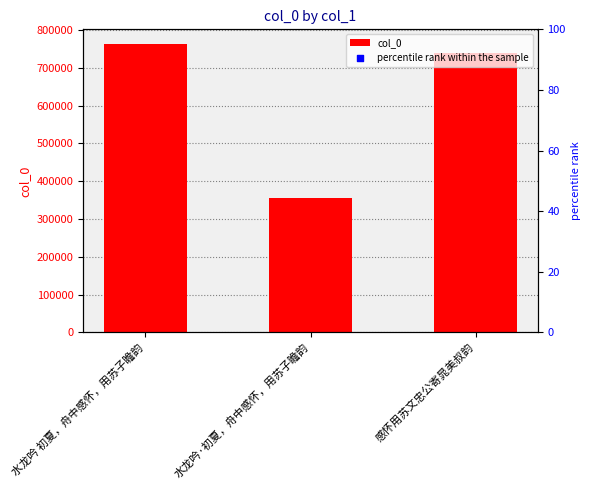

Between 水龙吟 初夏，舟中感怀，用苏子瞻韵 and 感怀用苏文忠公寄晁美叔韵, which is larger?

水龙吟 初夏，舟中感怀，用苏子瞻韵